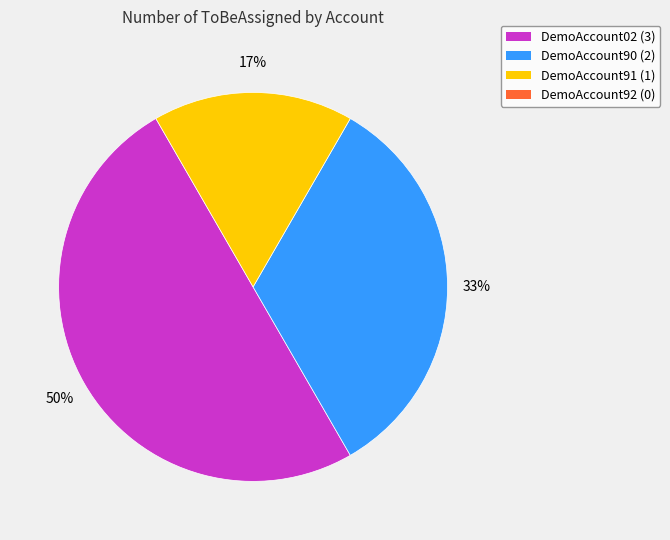

To the nearest percent, what is the average slice percentage?

33%